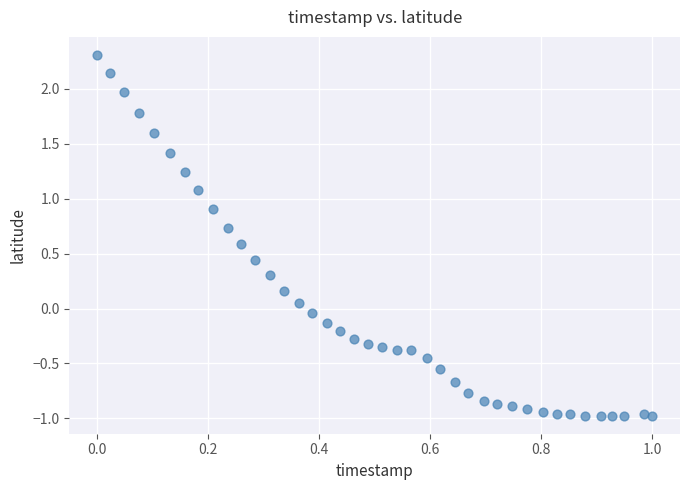

What is the range of X values (max minus min)?

1.0